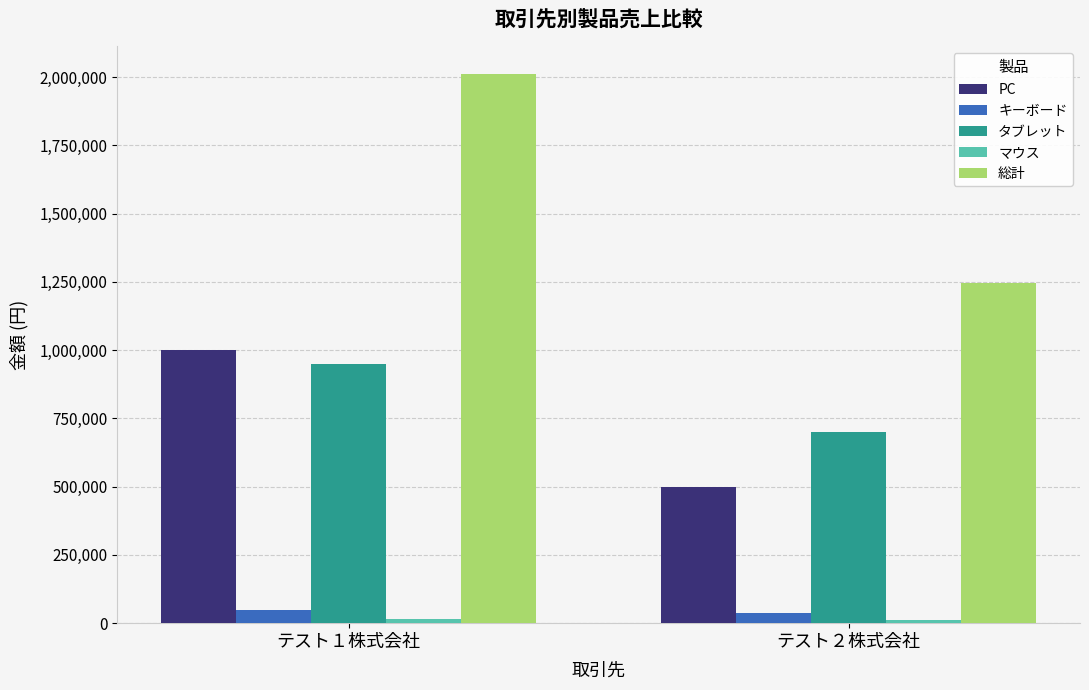

Between テスト１株式会社 and テスト２株式会社, which series saw the biggest shift?

総計